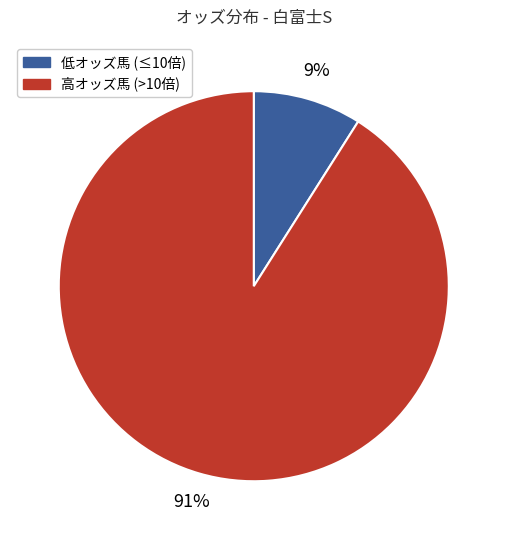

Is it true that 高オッズ馬 (>10倍) is 80% of the pie?

False